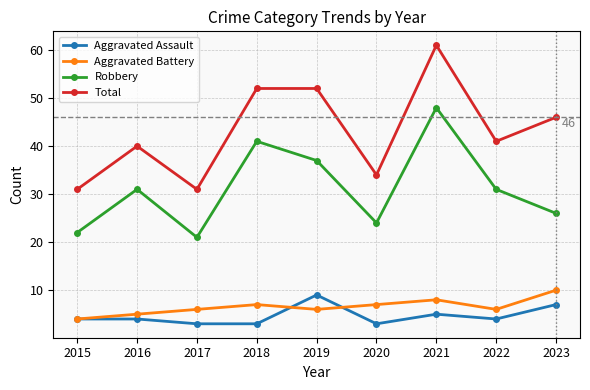

Is it true that Aggravated Battery equals 6 at 2022?

True